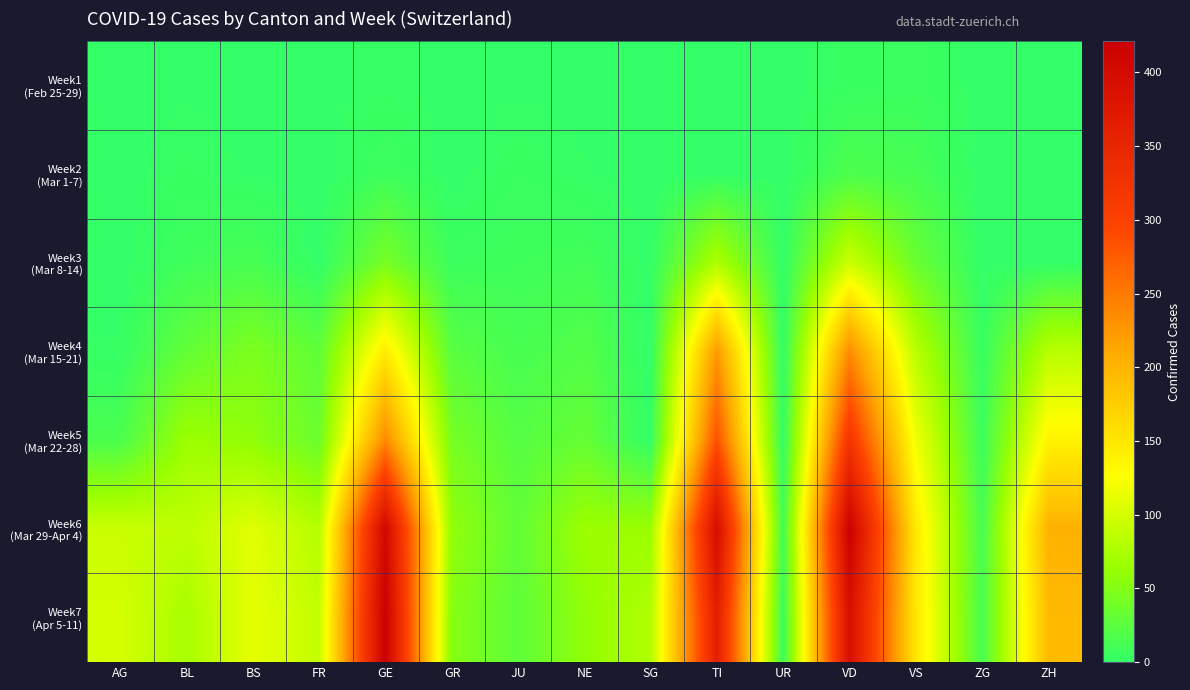

At BL, list the series in order from smallest to largest.

Week1 (Feb 25-29), Week2 (Mar 1-7), Week3 (Mar 8-14), Week4 (Mar 15-21), Week5 (Mar 22-28), Week7 (Apr 5-11), Week6 (Mar 29-Apr 4)